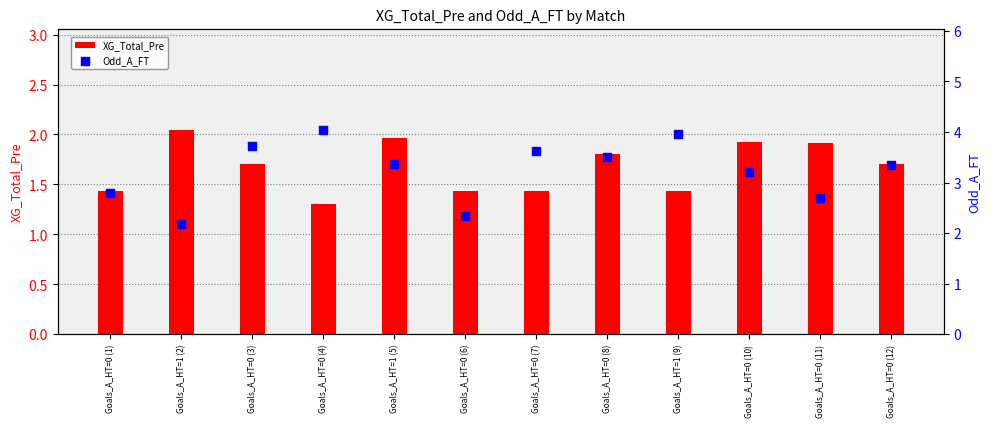

What is the total value across all series at Goals_A_HT=0 (6)?

3.8